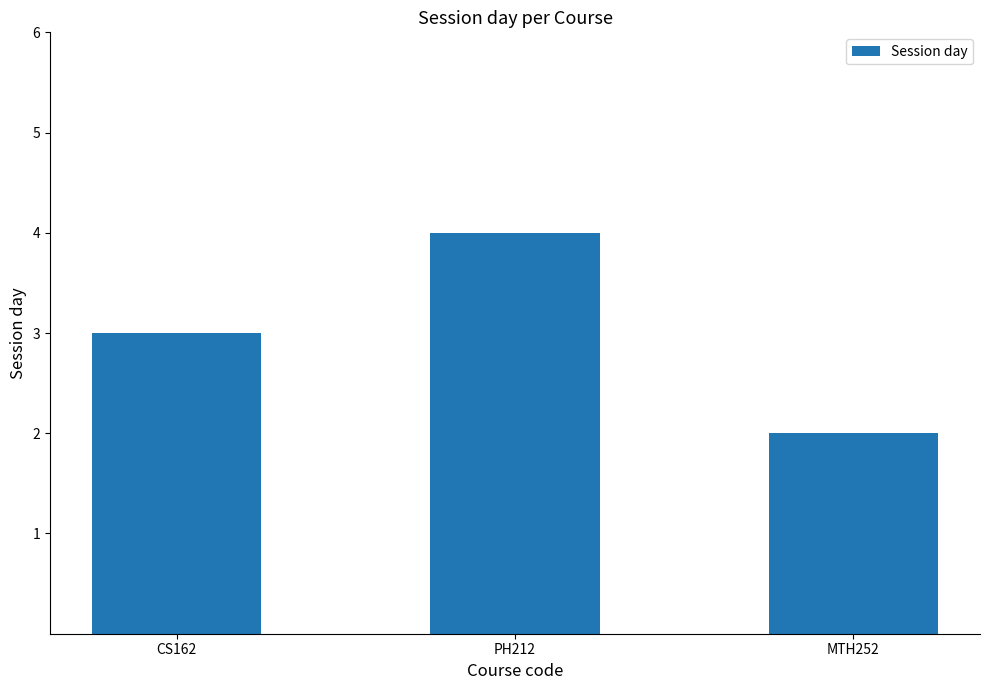

Reading left to right, transcribe all the data shown in this chart.

3	4	2